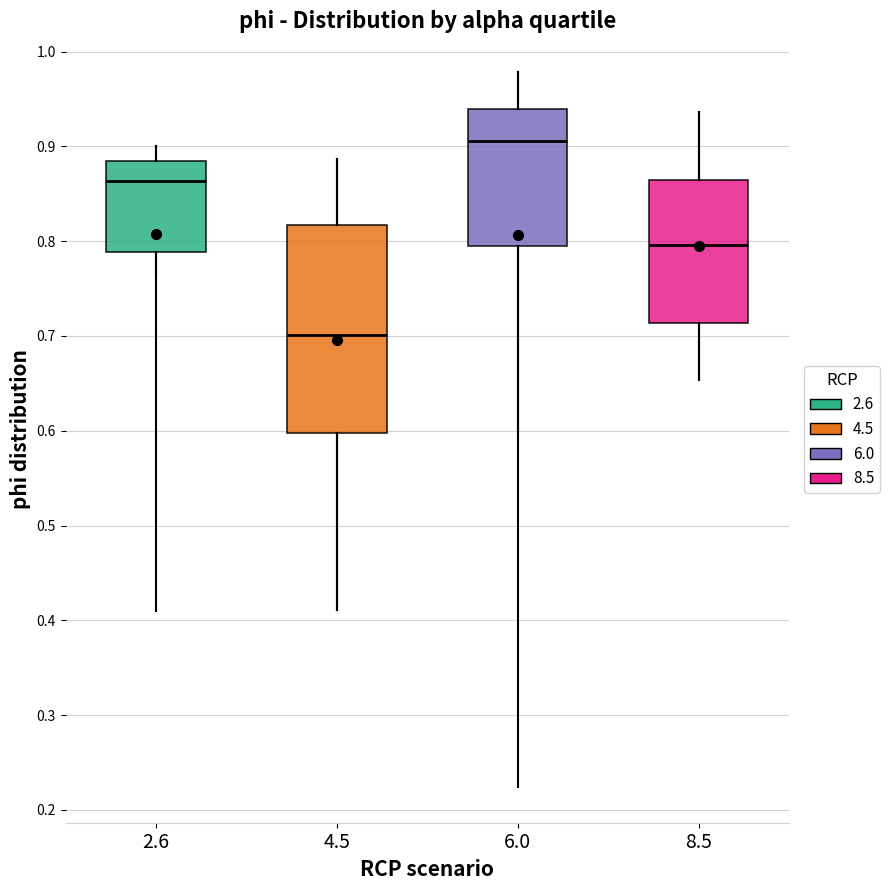

Reading left to right, transcribe this box plot: for each box, give where its median line is, the range the box spans, and where its two whiskers end, as read against the y-axis. The values are not printed on the chart, so give them approximately, as read against the axis.

2.6: median 0.86, box 0.79 to 0.88, whiskers 0.77 to 0.90
4.5: median 0.70, box 0.60 to 0.82, whiskers 0.41 to 0.89
6.0: median 0.91, box 0.80 to 0.94, whiskers 0.60 to 0.98
8.5: median 0.80, box 0.71 to 0.86, whiskers 0.65 to 0.94